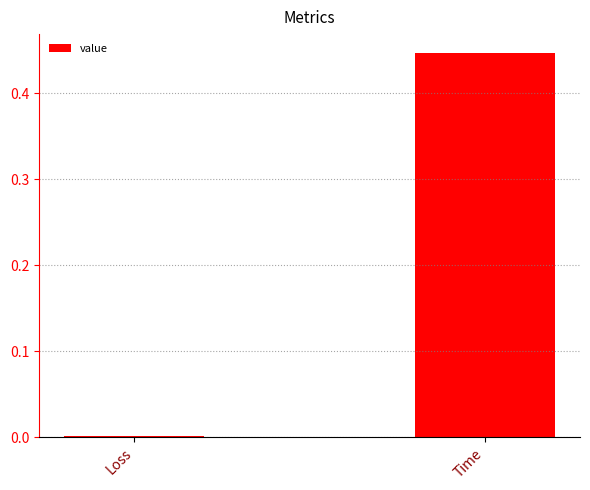

Rank the categories by value from lowest to highest.

Loss, Time